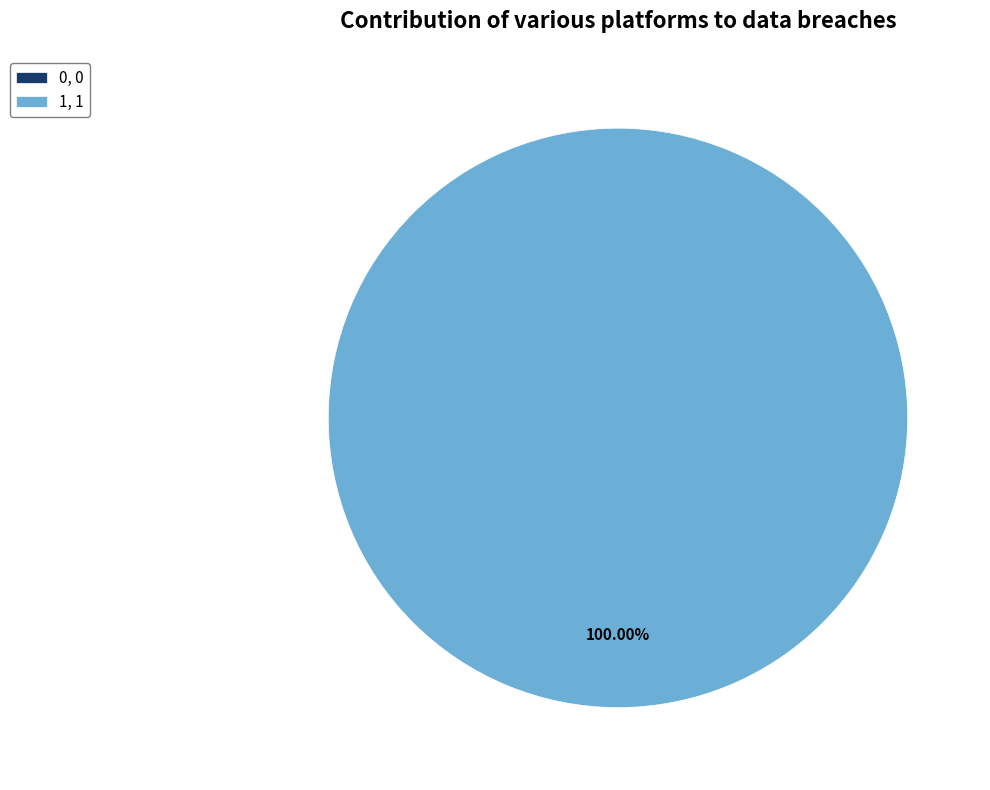

Is there a majority slice in this chart?

Yes